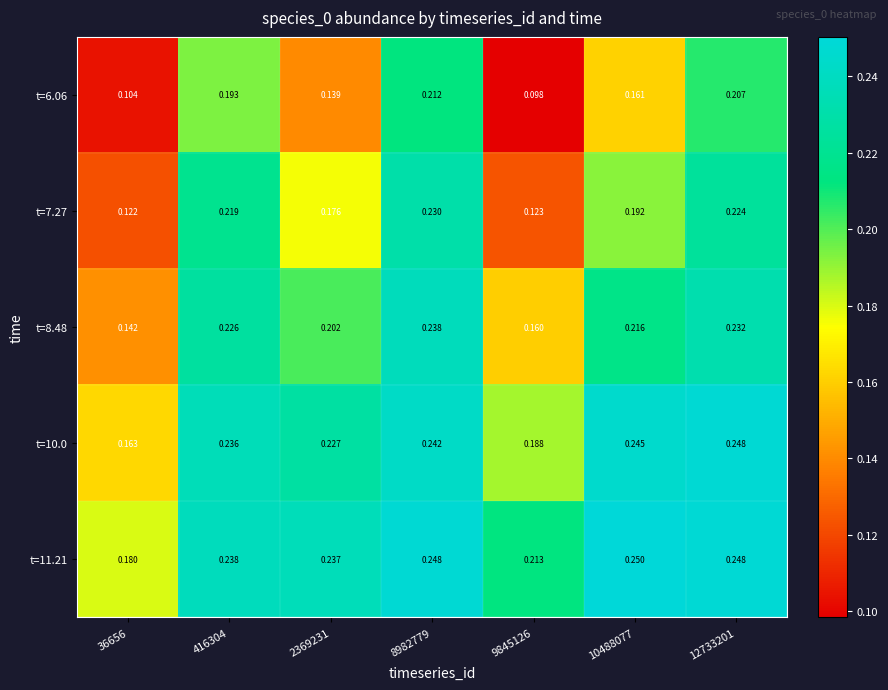

Is the value of t=8.48 at 9845126 greater than the value of t=6.06 at 36656?

Yes